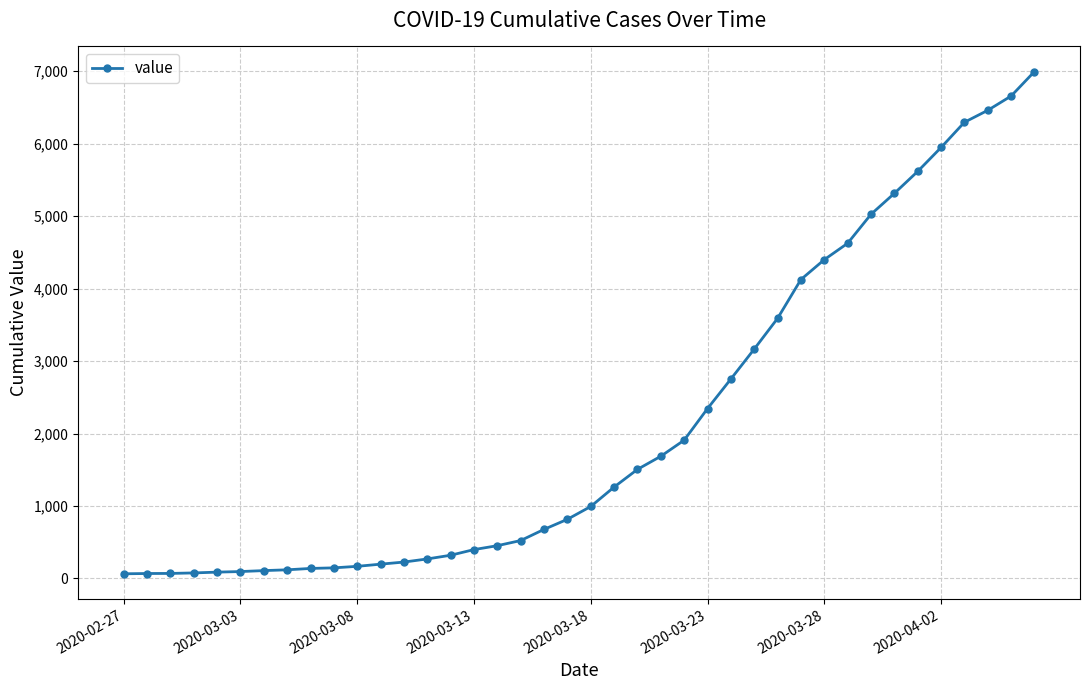

What is the difference between the maximum and minimum values?

6931